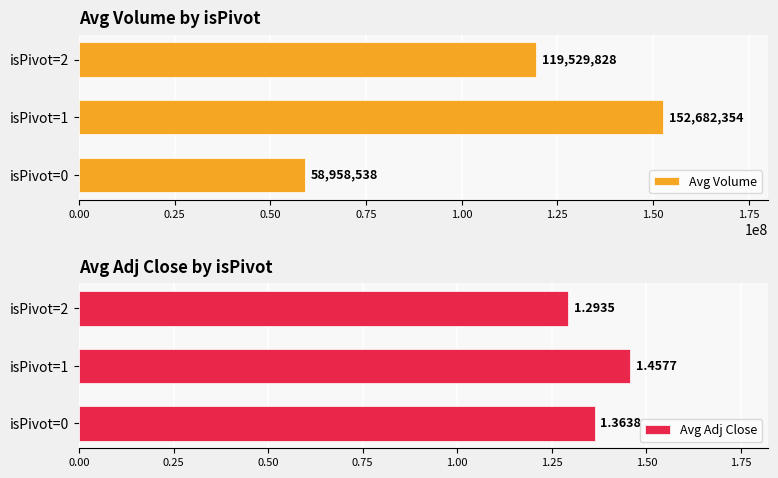

What is the sum of all Avg Adj Close values?

4.1